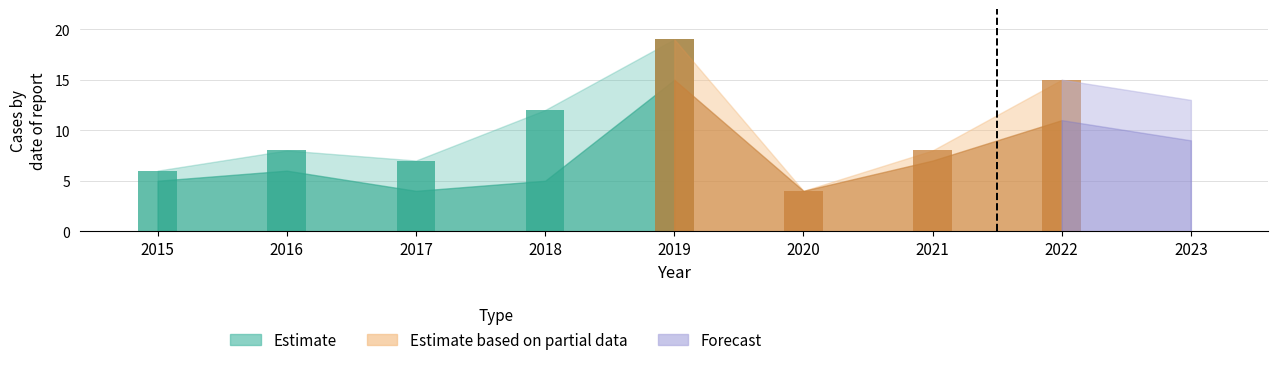

What is the difference between the highest and lowest values at 2020?

4